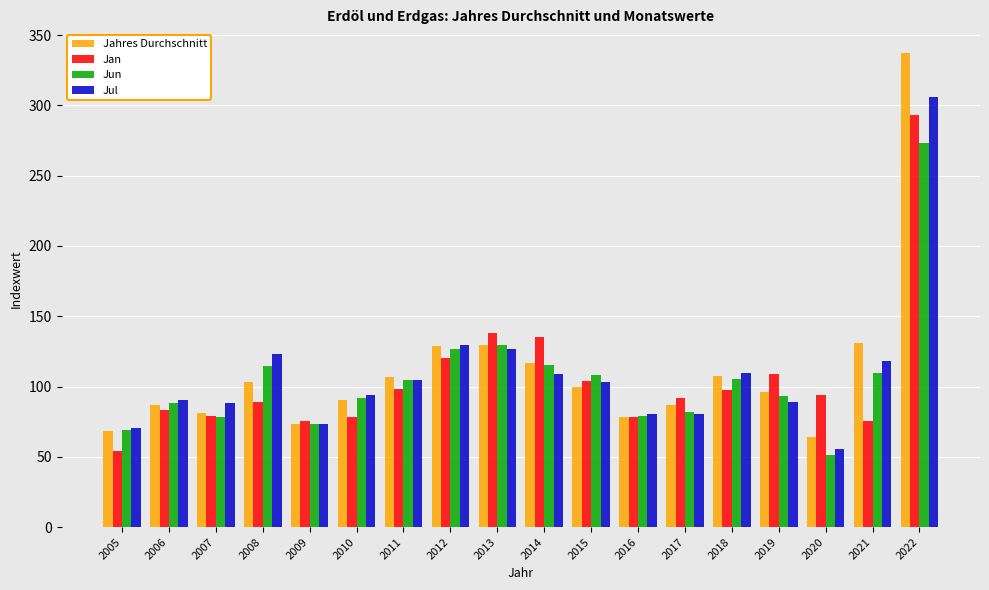

What is the average value of the Jahres Durchschnitt series?

110.3